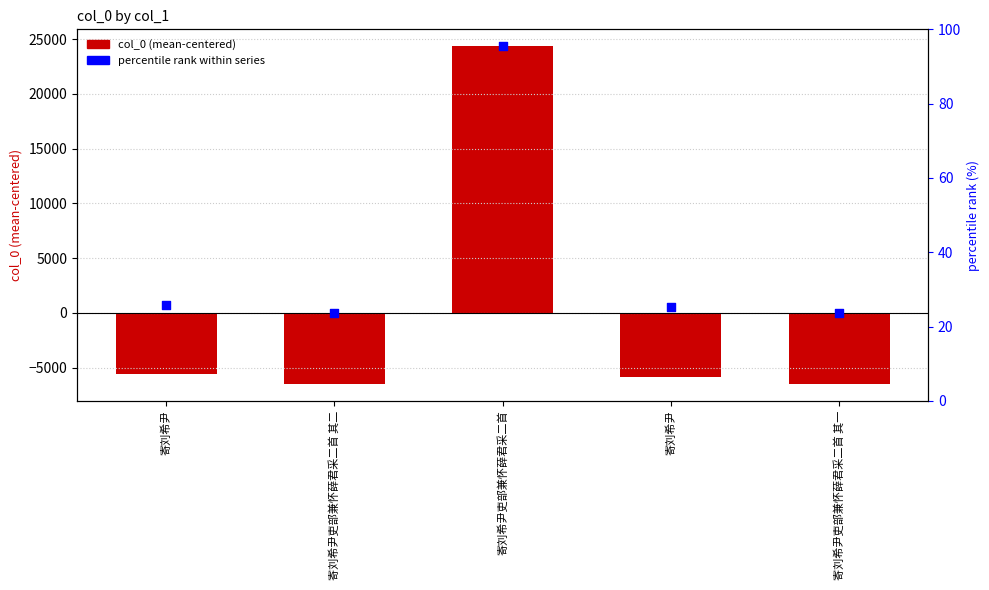

What is the total value across all series at 寄刘希尹?

-4822.8